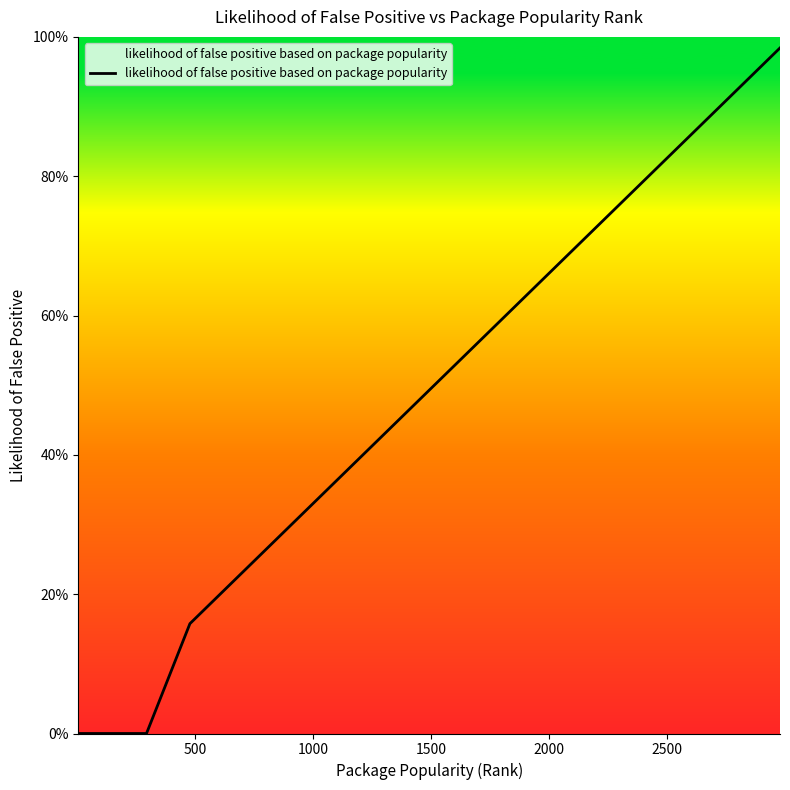

Is this an area chart (filled region under the line)?

Yes